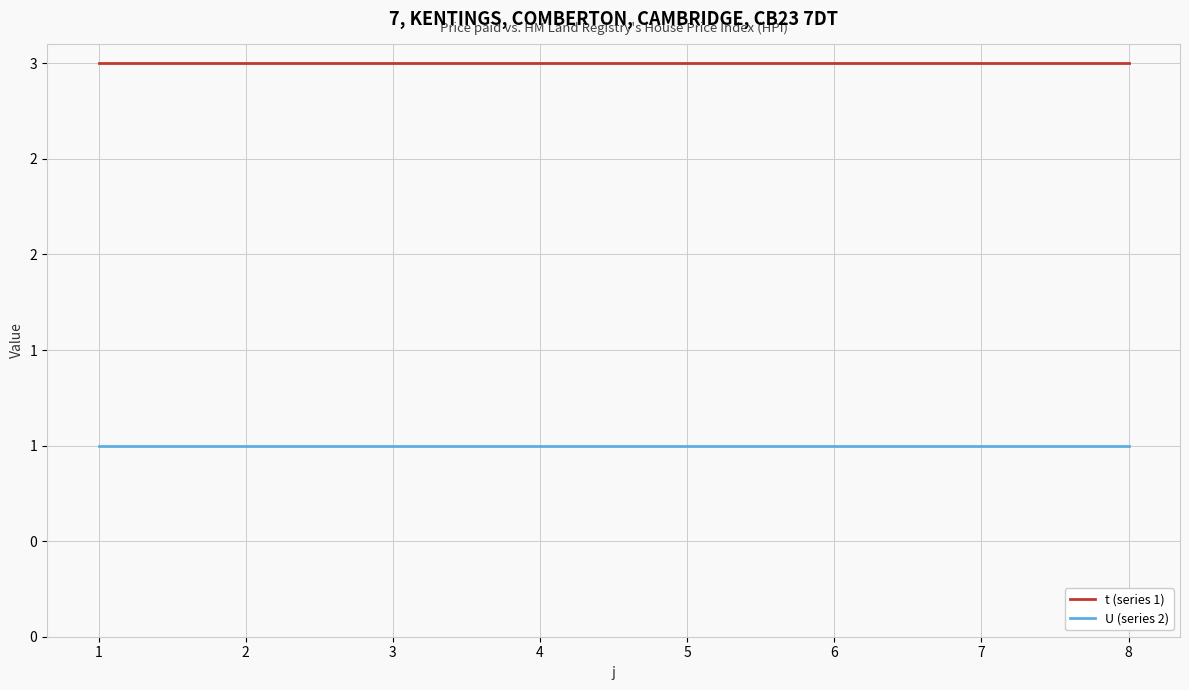

True or false: U (series 2) has more than 0 points higher than both neighbors.

False